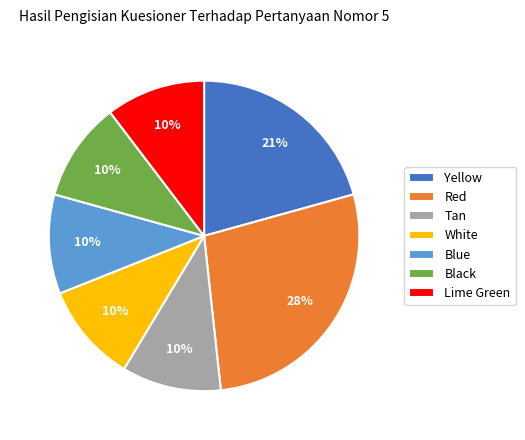

To the nearest percent, what is the average slice percentage?

14%